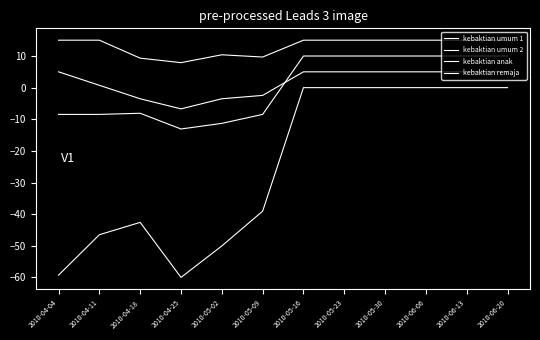

The value of kebaktian umum 1 at 2010-06-06 is 0.0. True or false?

True